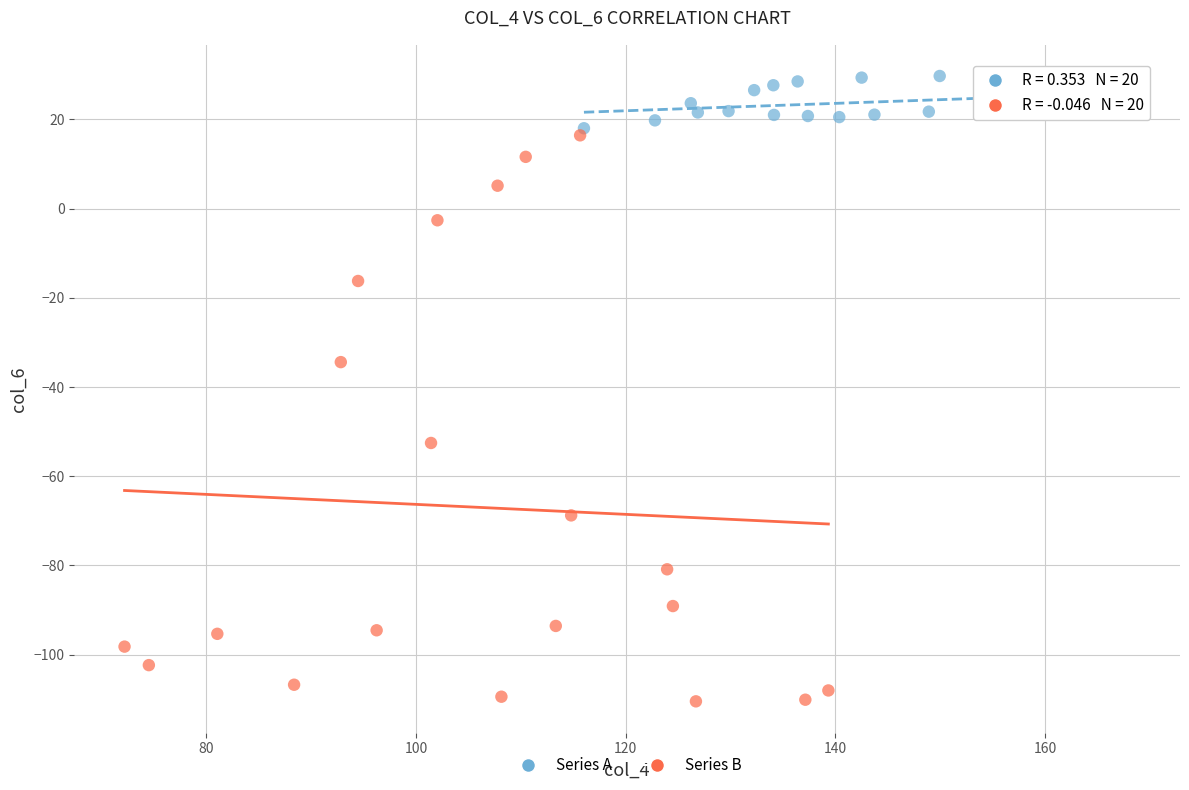

Which series has the widest spread of Y values?

Series B